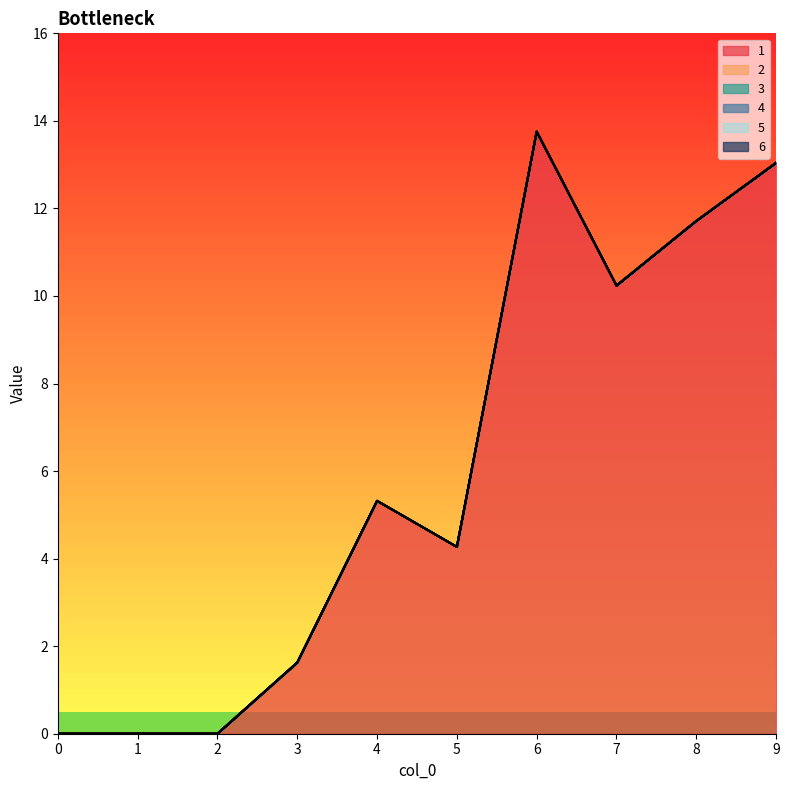

Rank the categories by 3 value from lowest to highest.

0, 1, 2, 3, 4, 5, 6, 7, 8, 9